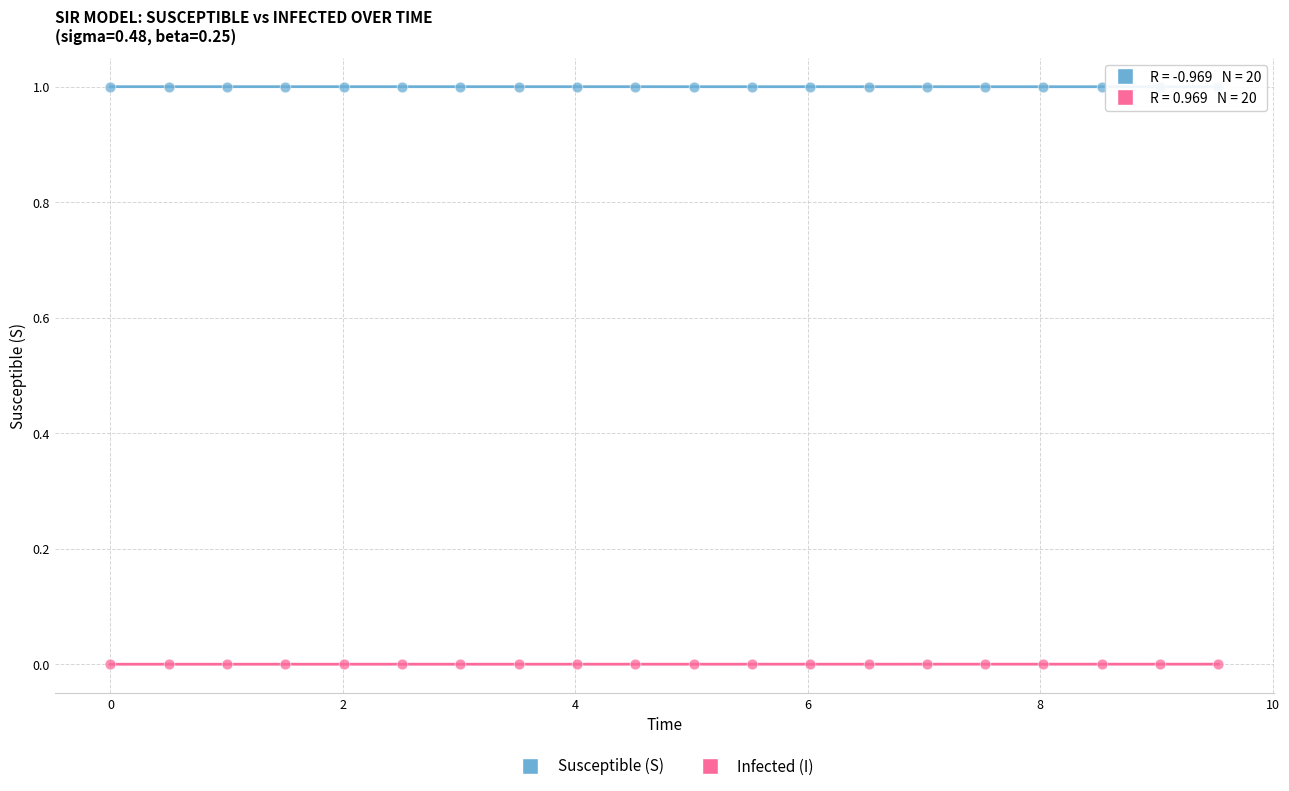

Across all data points, what is the range of Y values (max minus min)?

1.0